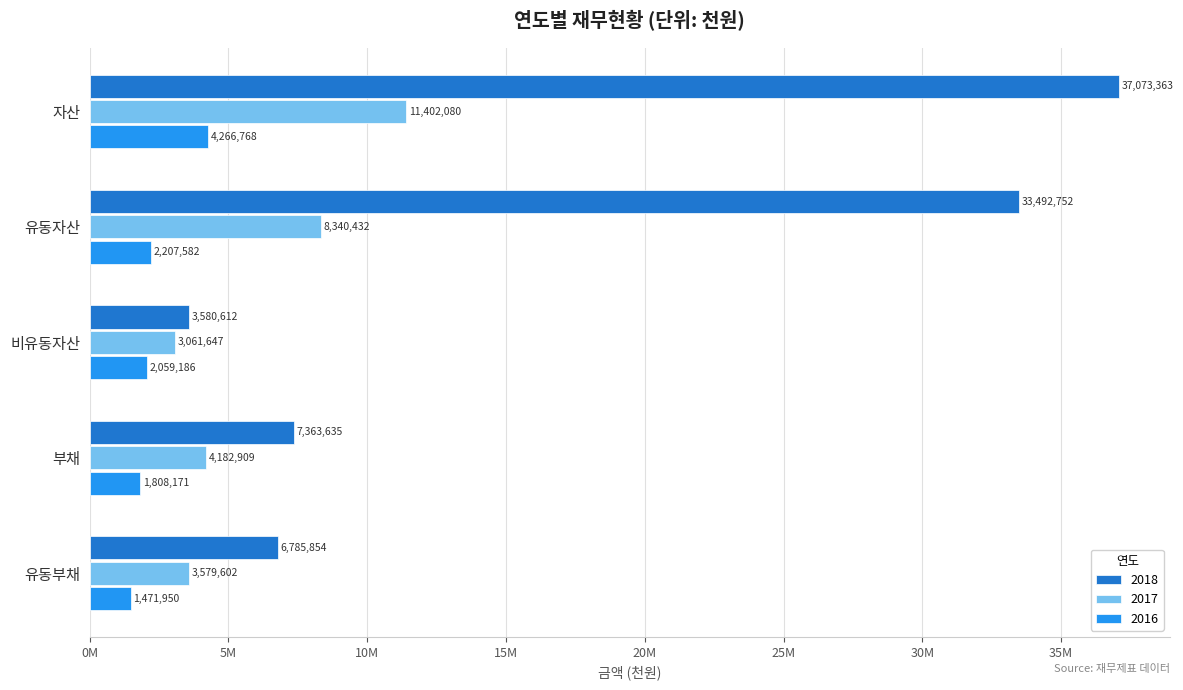

Reading left to right, list all the values displayed in this chart.

자산: 37073363	11402080	4266768
유동자산: 33492752	8340432	2207582
비유동자산: 3580612	3061647	2059186
부채: 7363635	4182909	1808171
유동부채: 6785854	3579602	1471950